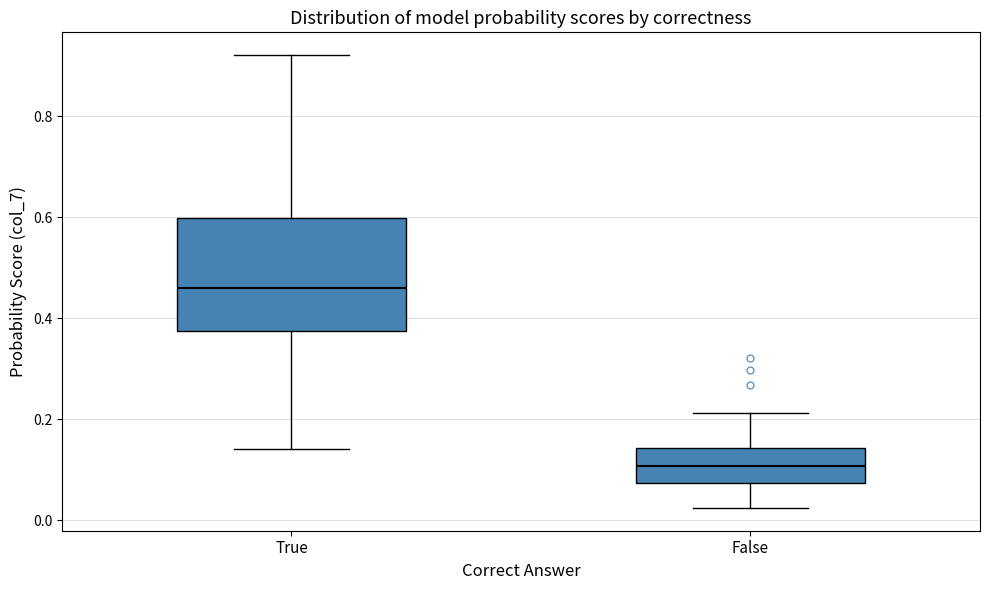

Reading left to right, transcribe this box plot: for each box, give where its median line is, the range the box spans, and where its two whiskers end, as read against the y-axis. The values are not printed on the chart, so give them approximately, as read against the axis.

True: median 0.46, box 0.38 to 0.60, whiskers 0.14 to 0.92
False: median 0.10, box 0.08 to 0.14, whiskers 0.02 to 0.22